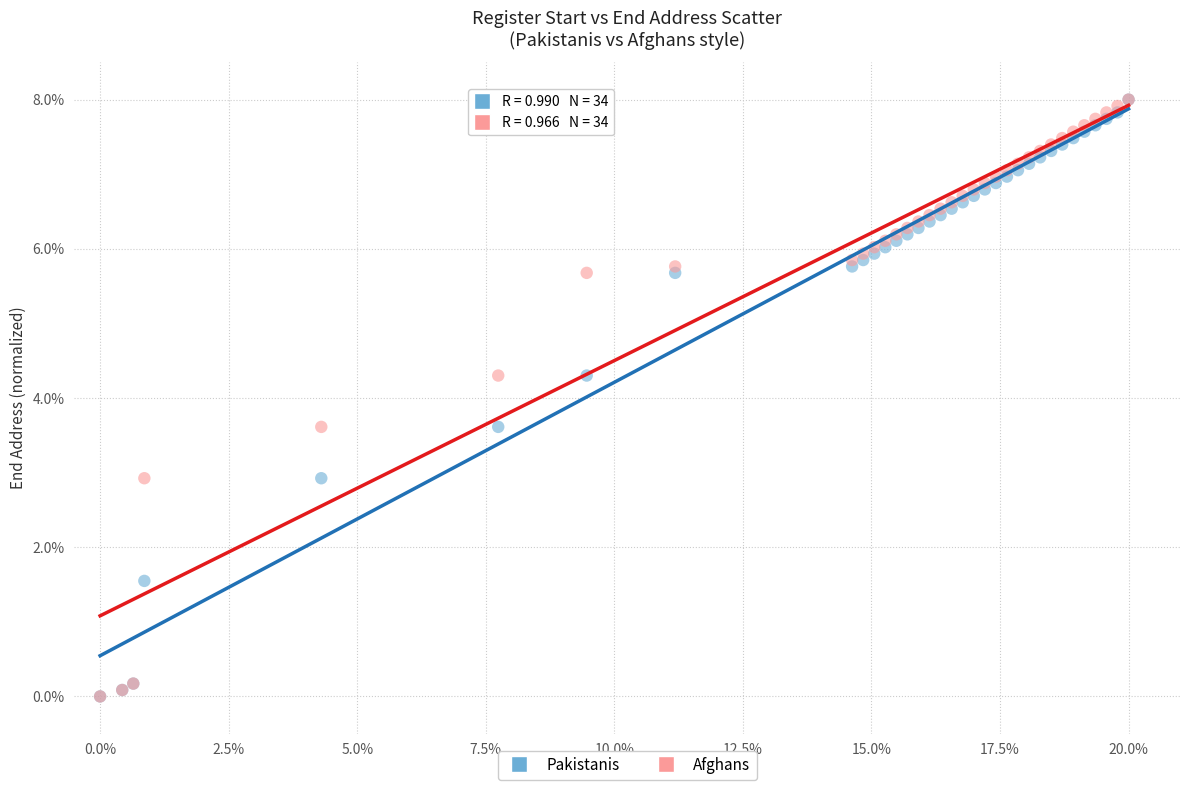

What are all the series names shown in the legend?

Pakistanis, Afghans